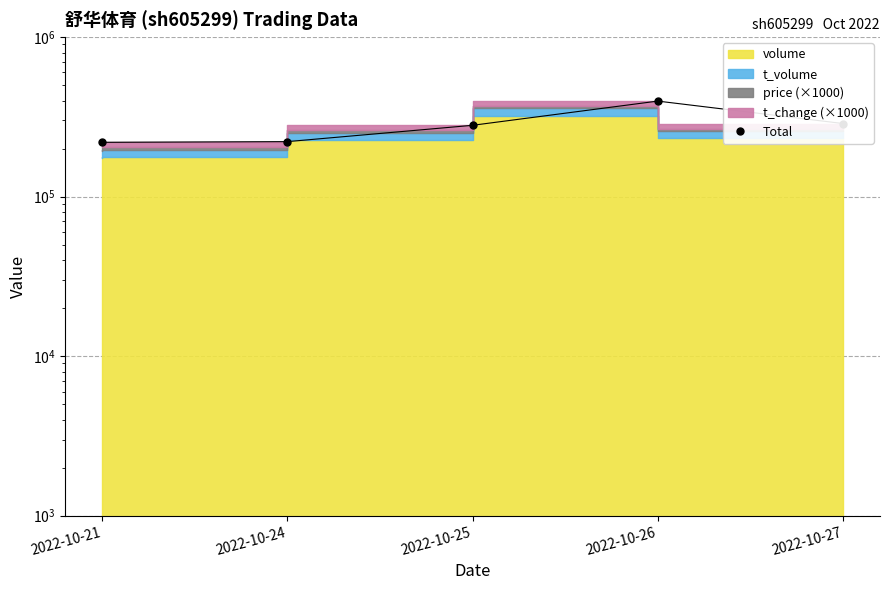

Rank the categories by value from lowest to highest.

2022-10-21, 2022-10-24, 2022-10-25, 2022-10-27, 2022-10-26